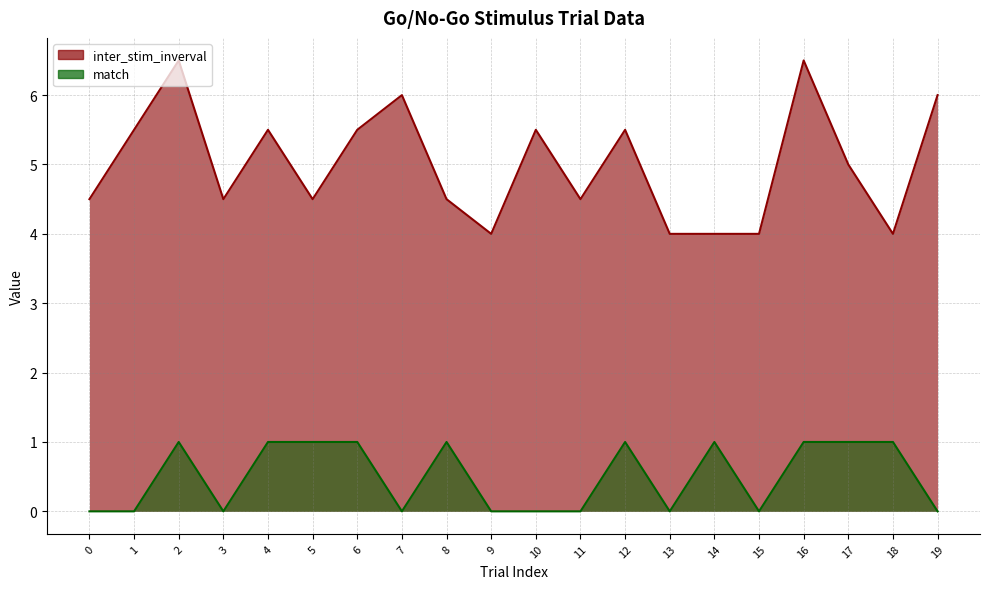

Where is inter_stim_inverval nearest to the value 5?

17